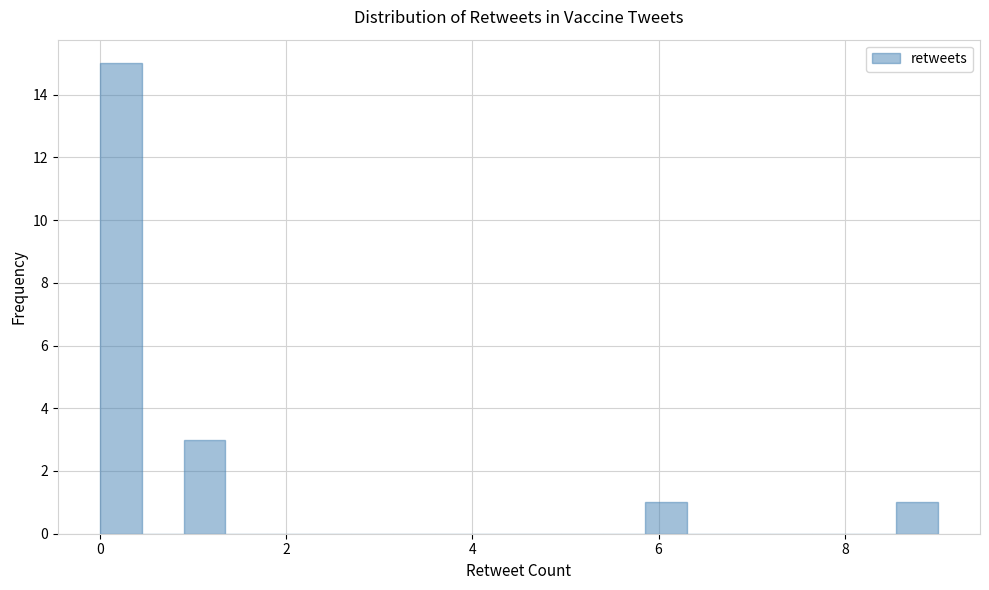

Around what value on the x-axis is the tallest bar? Give the approximate position of its centre, as read against the axis.

0.2